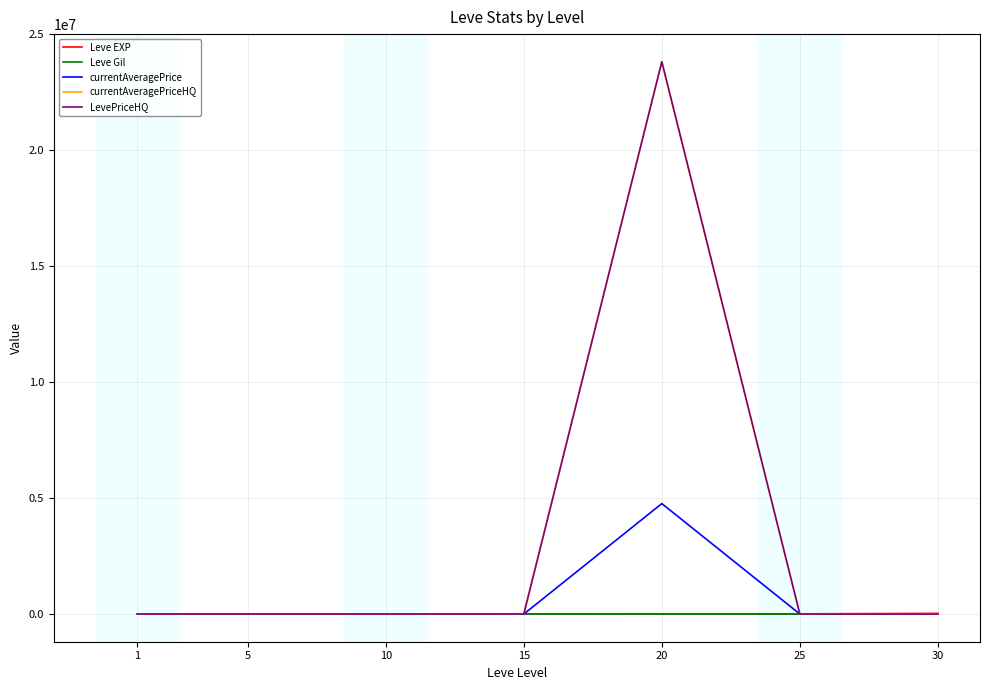

Does the chart have visible grid lines?

Yes